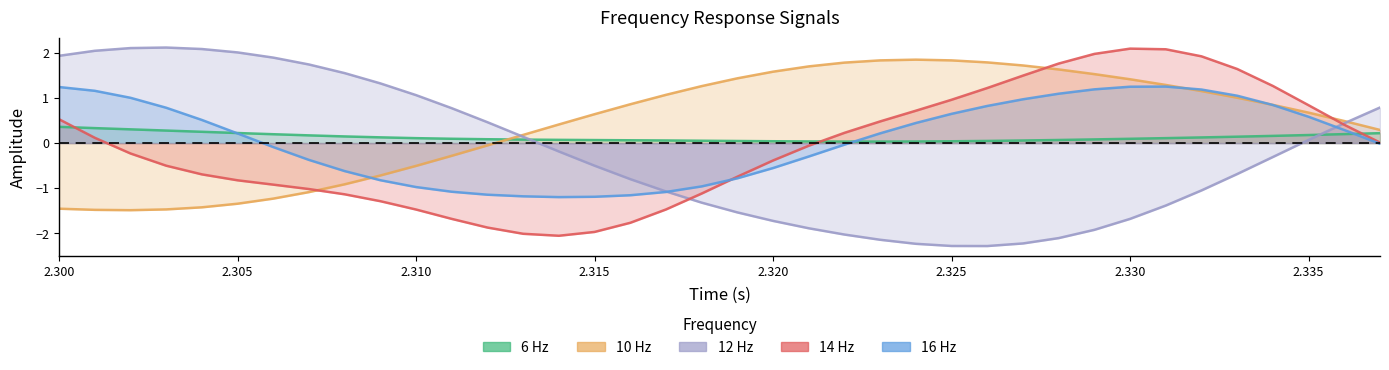

The value of 14 Hz at 34 is 1.9. True or false?

False